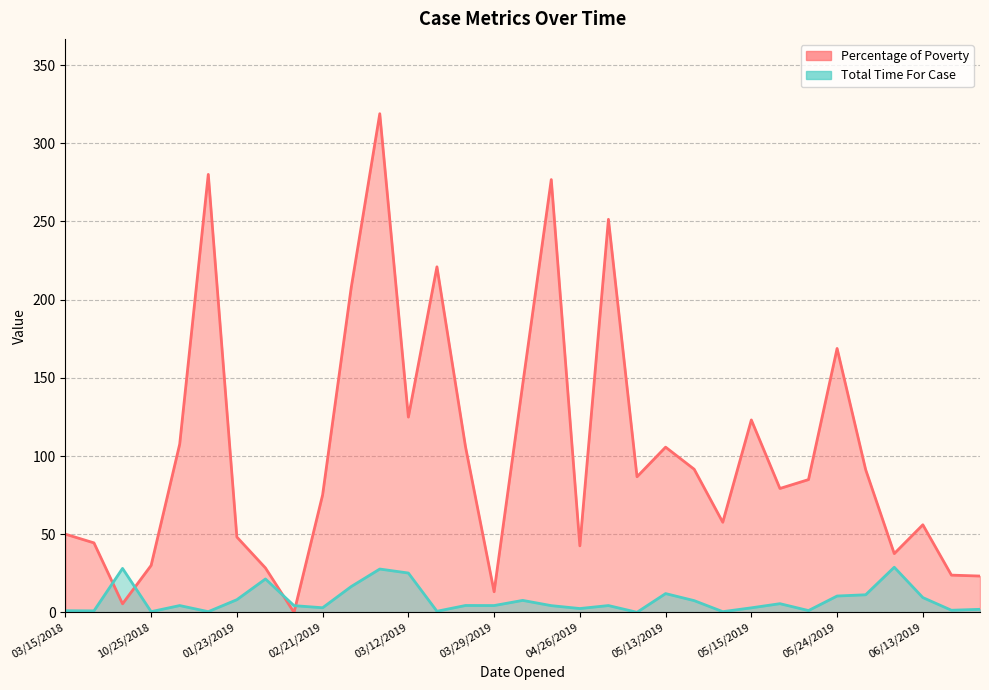

Rank the series by their maximum value, from lowest to highest.

Total Time For Case, Percentage of Poverty